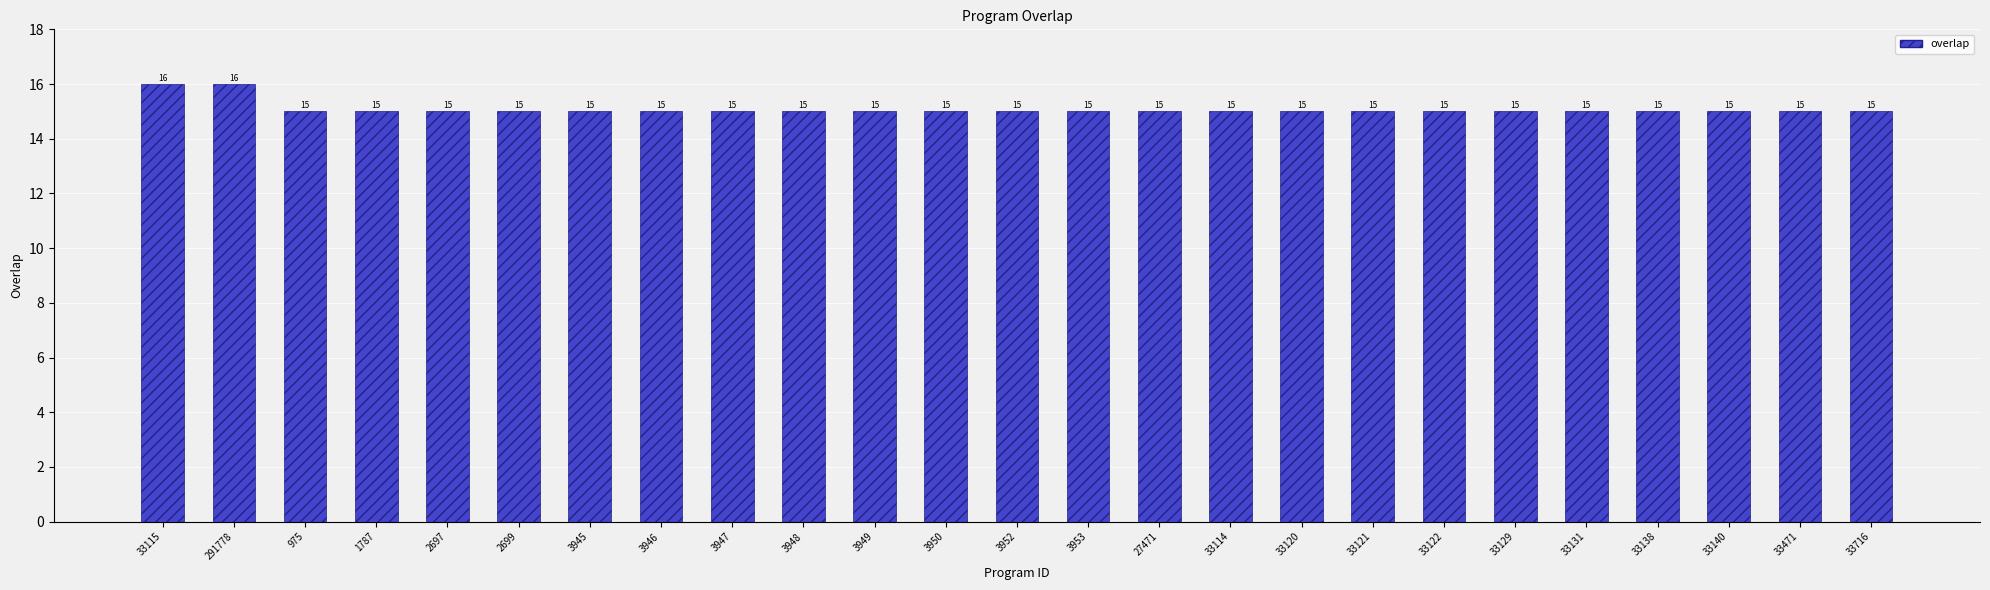

The value at 33131 is 15. True or false?

True